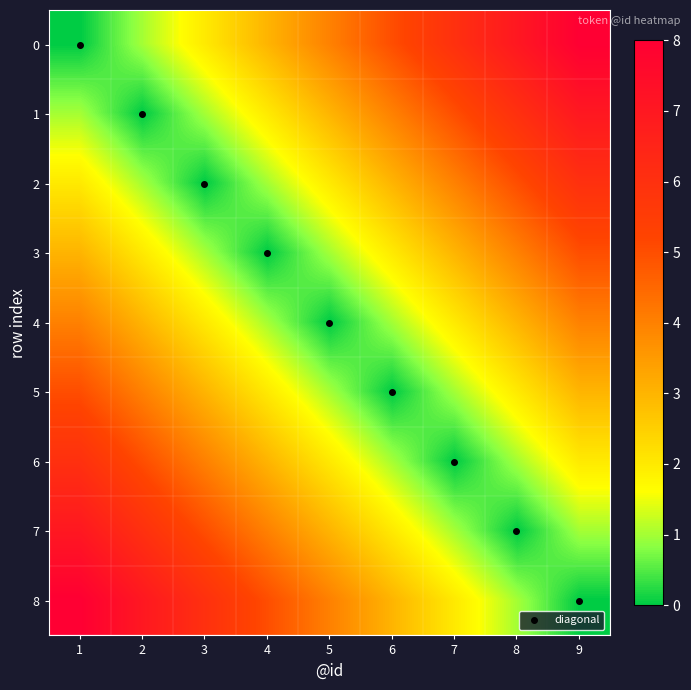

Reading left to right, list all the values displayed in this chart.

0: 1=0	2=1	3=2	4=3	5=4	6=5	7=6	8=7	9=8
1: 1=1	2=0	3=1	4=2	5=3	6=4	7=5	8=6	9=7
2: 1=2	2=1	3=0	4=1	5=2	6=3	7=4	8=5	9=6
3: 1=3	2=2	3=1	4=0	5=1	6=2	7=3	8=4	9=5
4: 1=4	2=3	3=2	4=1	5=0	6=1	7=2	8=3	9=4
5: 1=5	2=4	3=3	4=2	5=1	6=0	7=1	8=2	9=3
6: 1=6	2=5	3=4	4=3	5=2	6=1	7=0	8=1	9=2
7: 1=7	2=6	3=5	4=4	5=3	6=2	7=1	8=0	9=1
8: 1=8	2=7	3=6	4=5	5=4	6=3	7=2	8=1	9=0